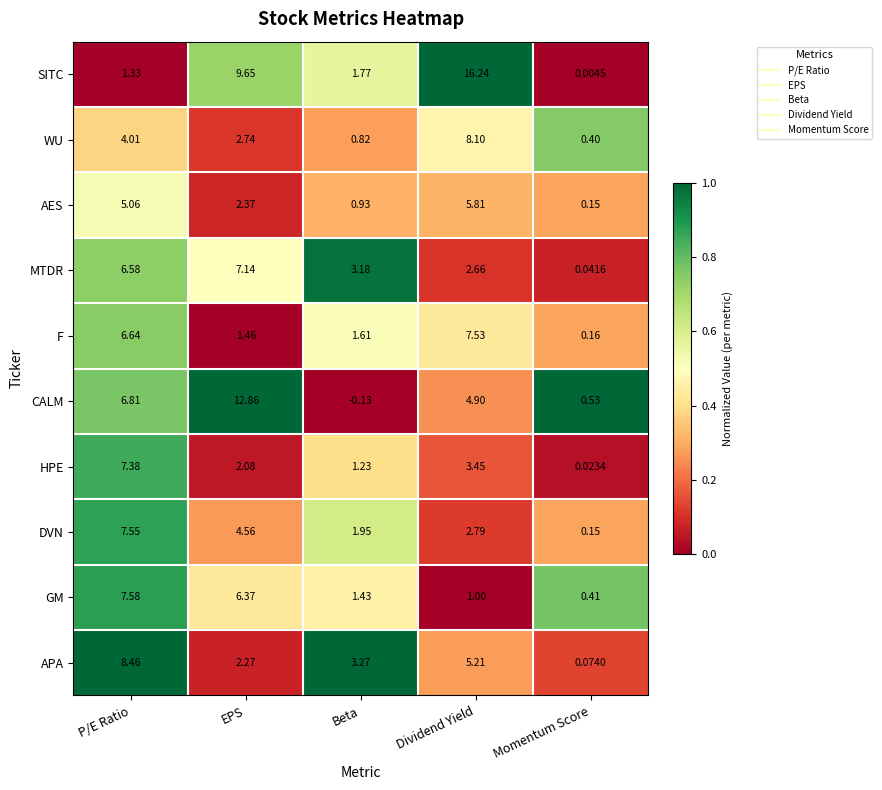

Which series has the widest spread of values?

SITC